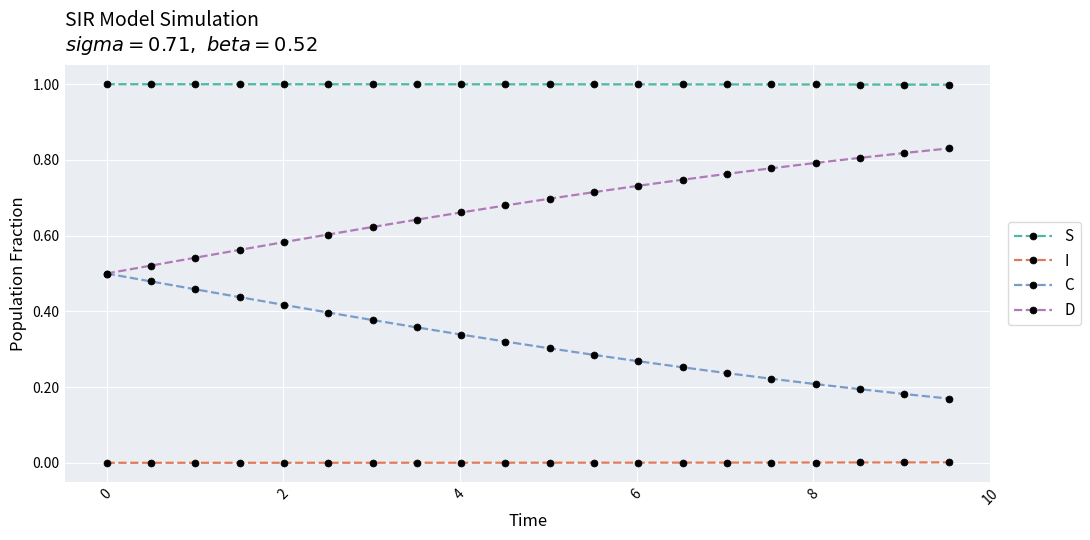

What is the greatest value displayed?

1.0